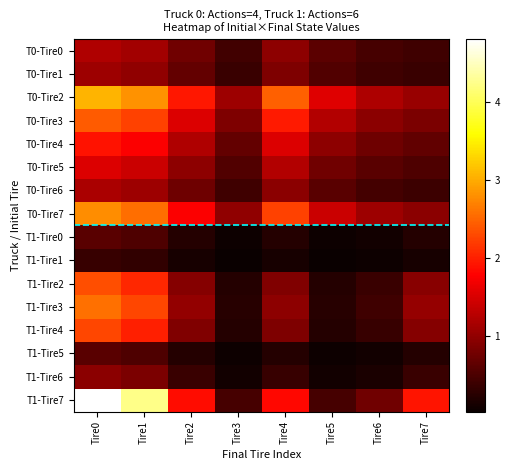

Which series has the largest total across all categories?

T1-Tire7